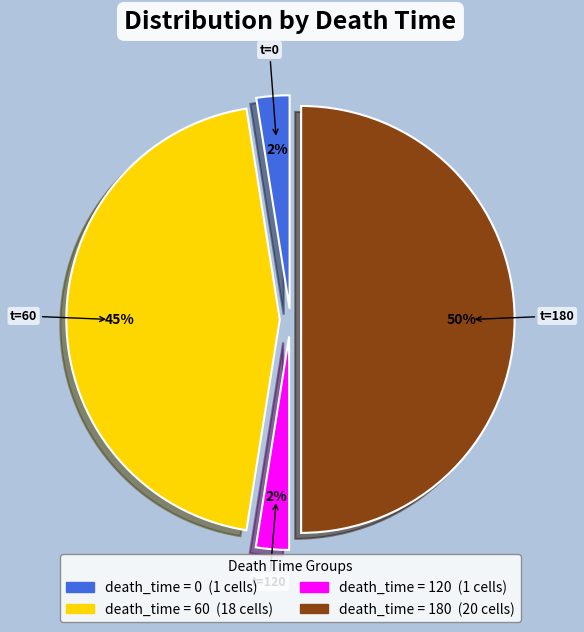

To the nearest percent, what is the average slice percentage?

25%